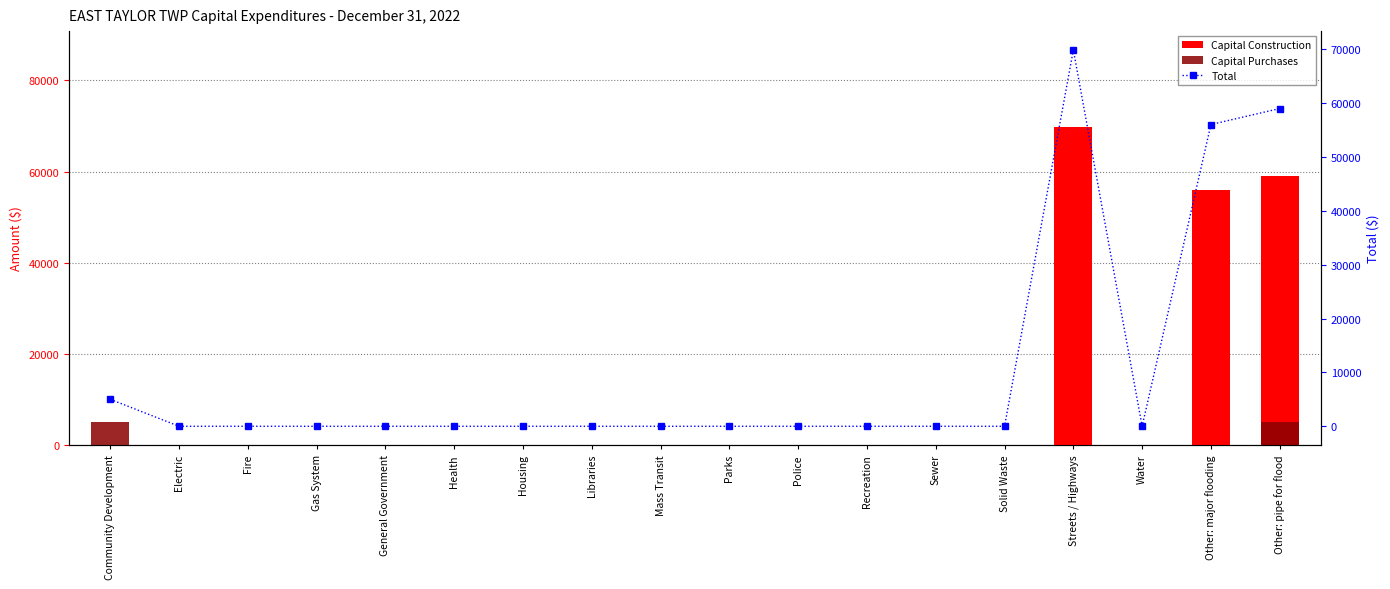

Reading left to right, list all the values displayed in this chart.

Capital Construction: 0	0	0	0	0	0	0	0	0	0	0	0	0	0	69845	0	56000	58967
Capital Purchases: 5000	0	0	0	0	0	0	0	0	0	0	0	0	0	0	0	0	5000
Total: 5000	0	0	0	0	0	0	0	0	0	0	0	0	0	69845	0	56000	58967